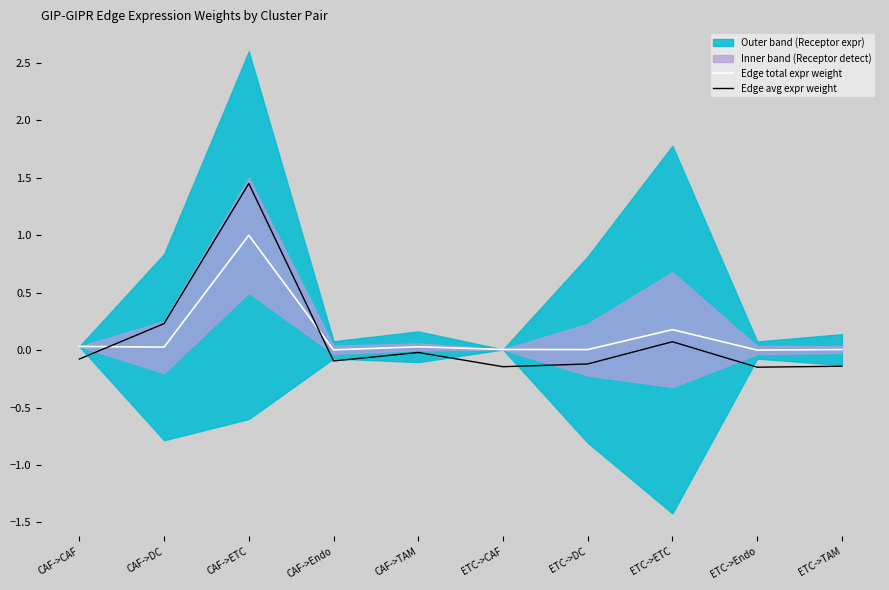

The value of Edge total expr weight at ETC->TAM is 0.0. True or false?

True